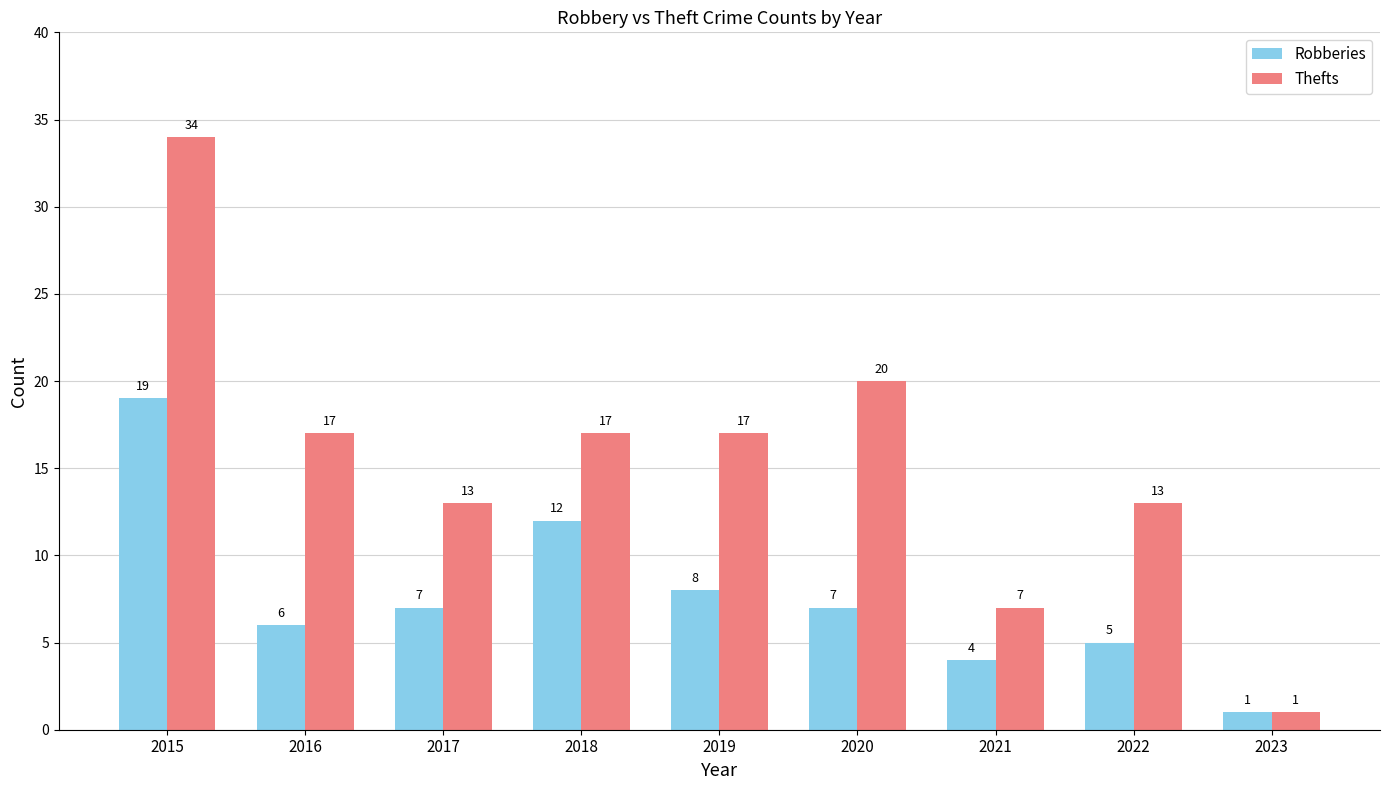

How many values in the Thefts series are below 17?

4